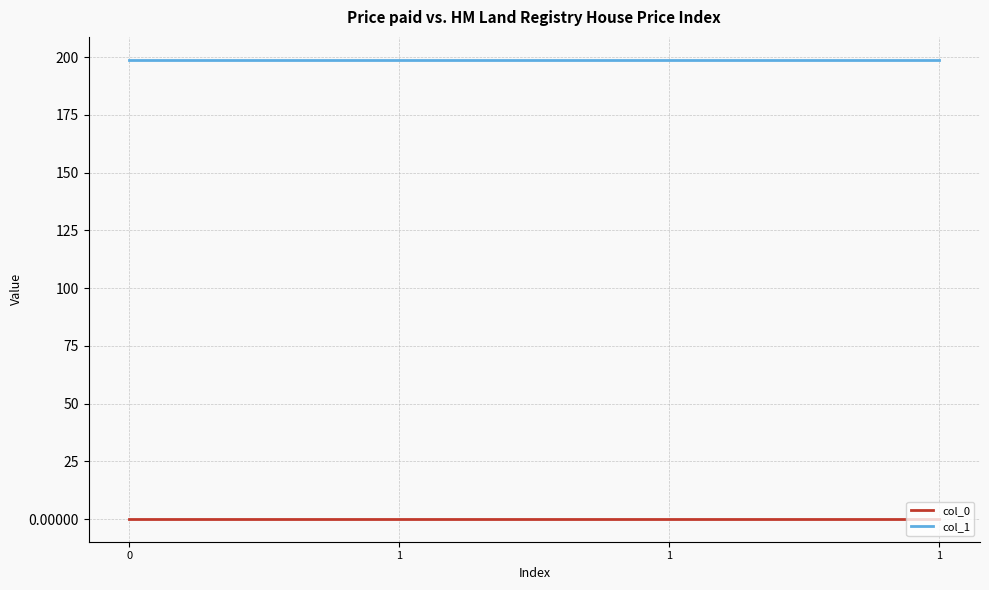

Does the chart display data point markers on the line(s)?

No